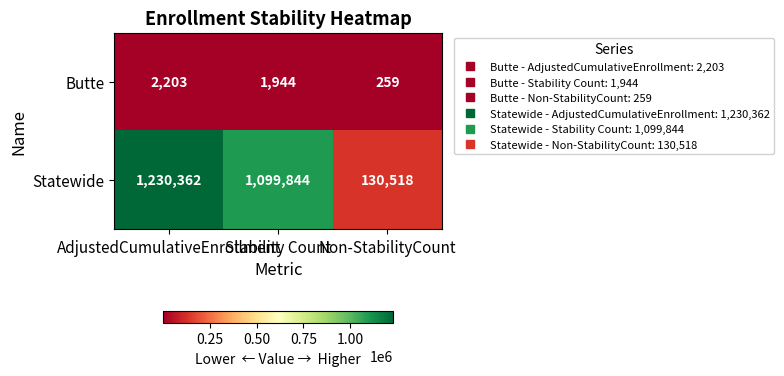

What is the minimum value for Butte?

259